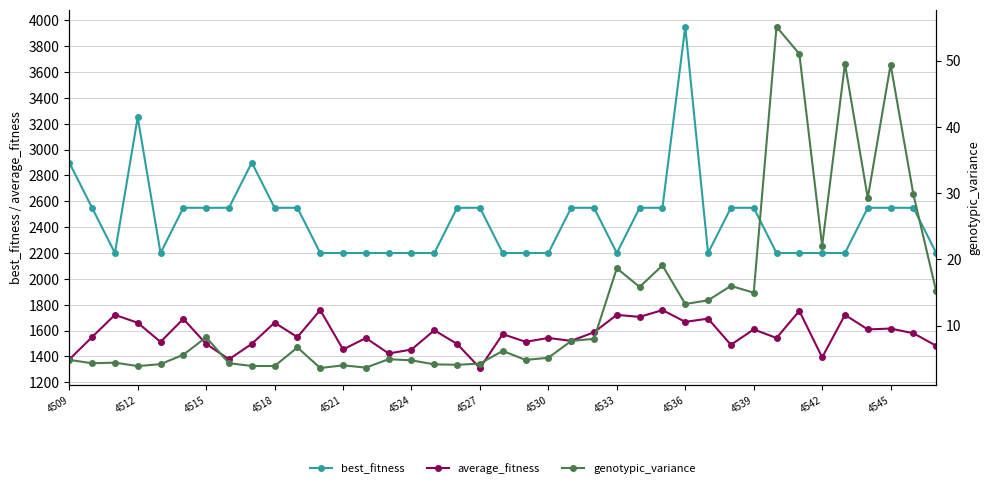

The average_fitness series shows 1615.9 at 4545. True or false?

True